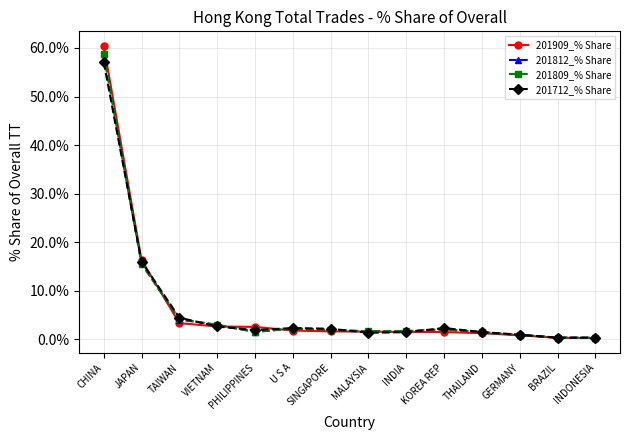

Which series changed the most between GERMANY and INDONESIA?

201712_% Share